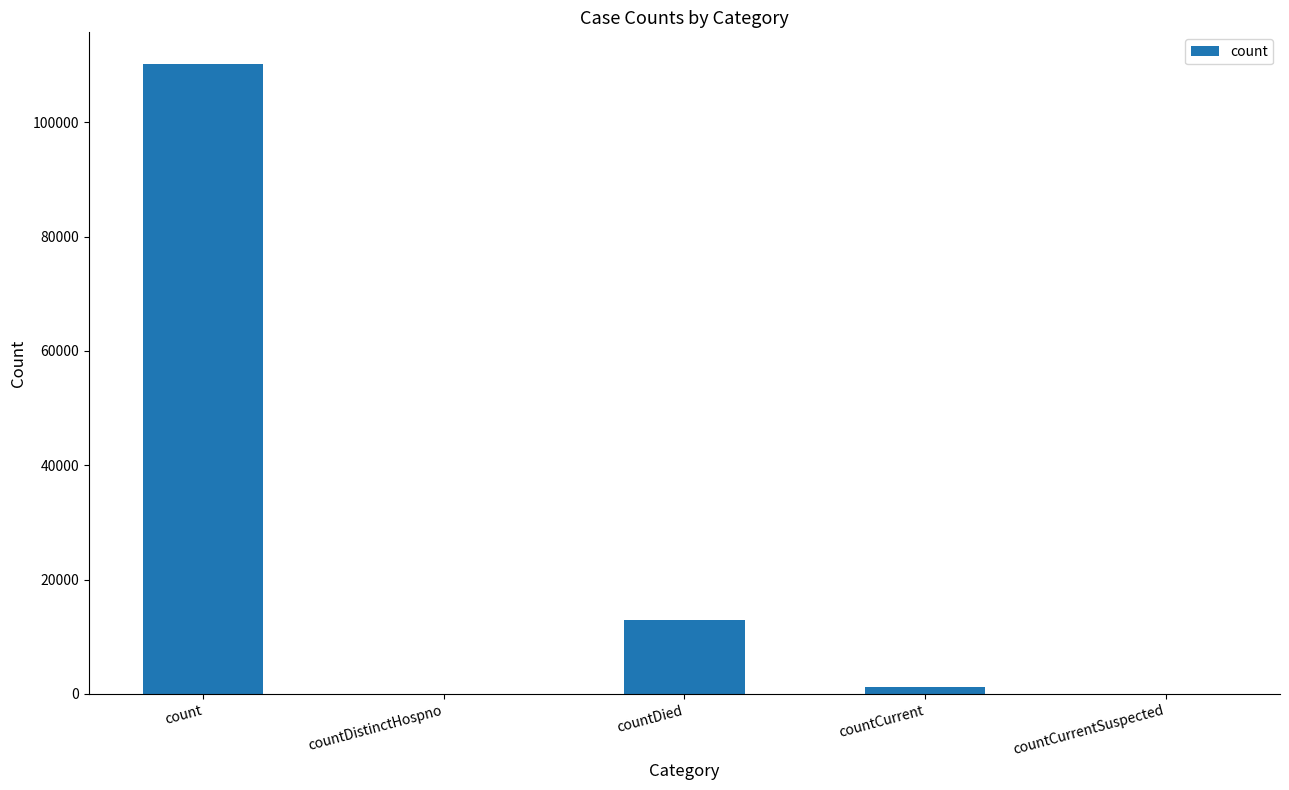

Is it true that the value at countCurrent is 1180?

True